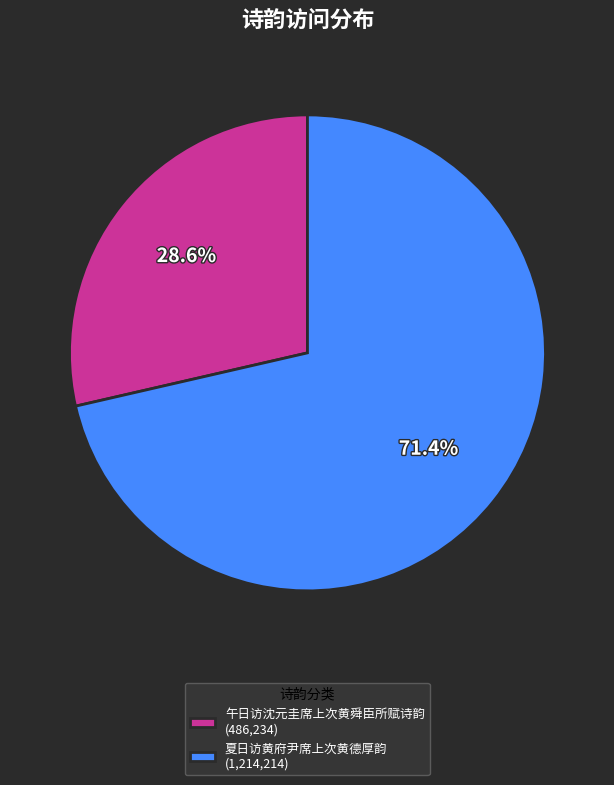

The 夏日访黄府尹席上次黄德厚韵 slice represents 63% of the pie. True or false?

False